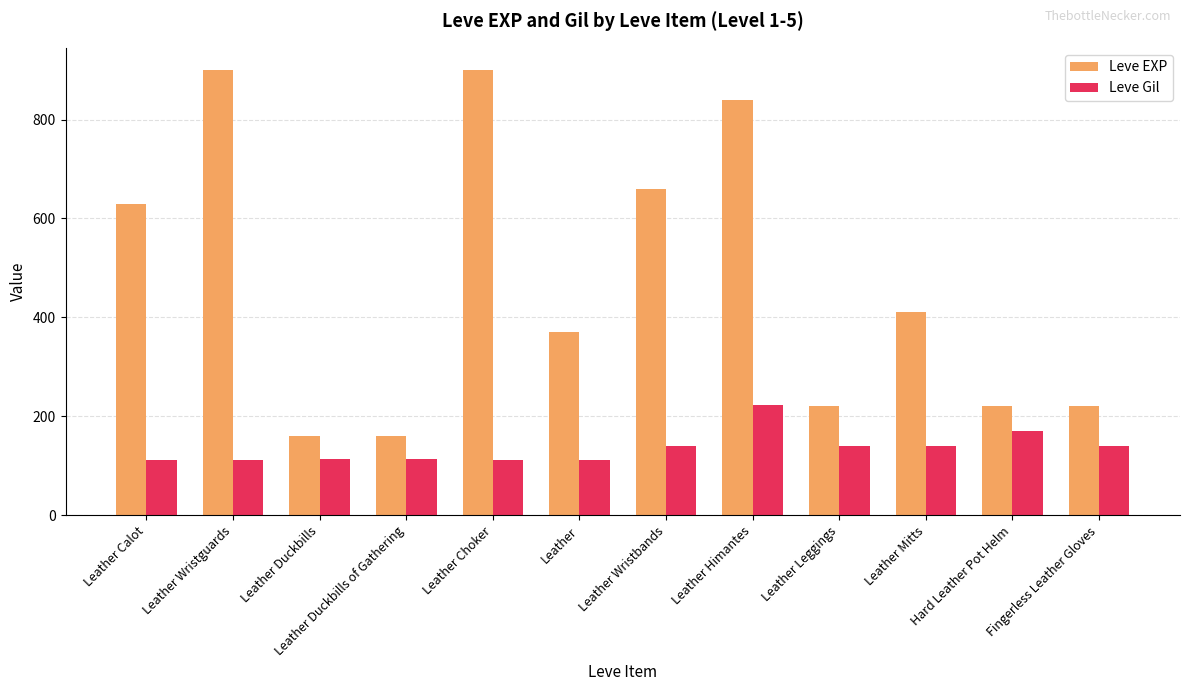

At Leather, list the series in order from largest to smallest.

Leve EXP, Leve Gil